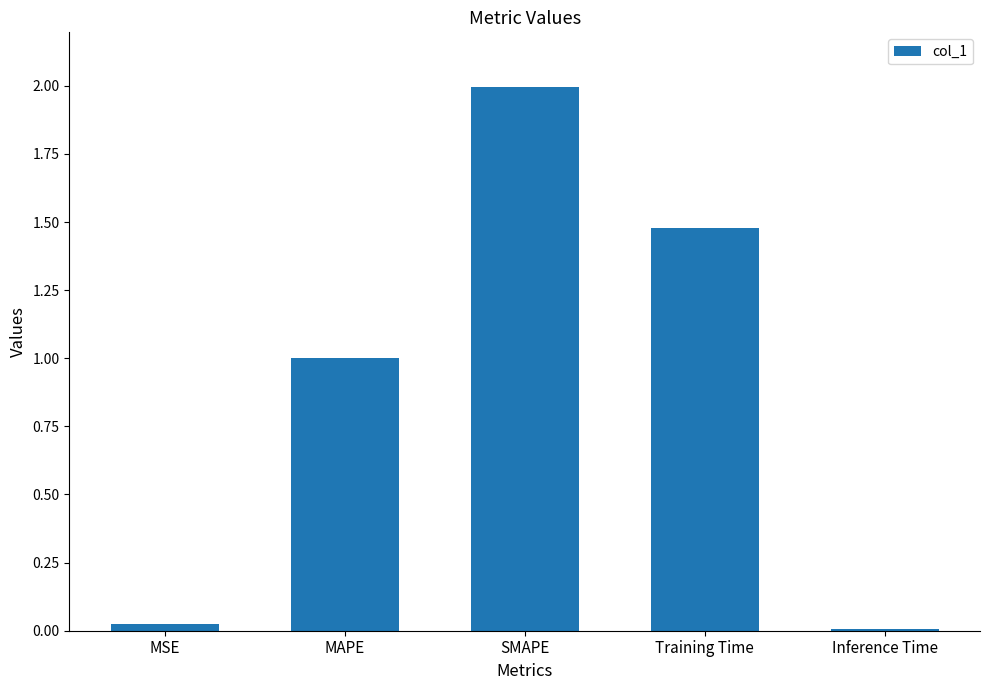

True or false: the data shows 0.0 at Inference Time.

True